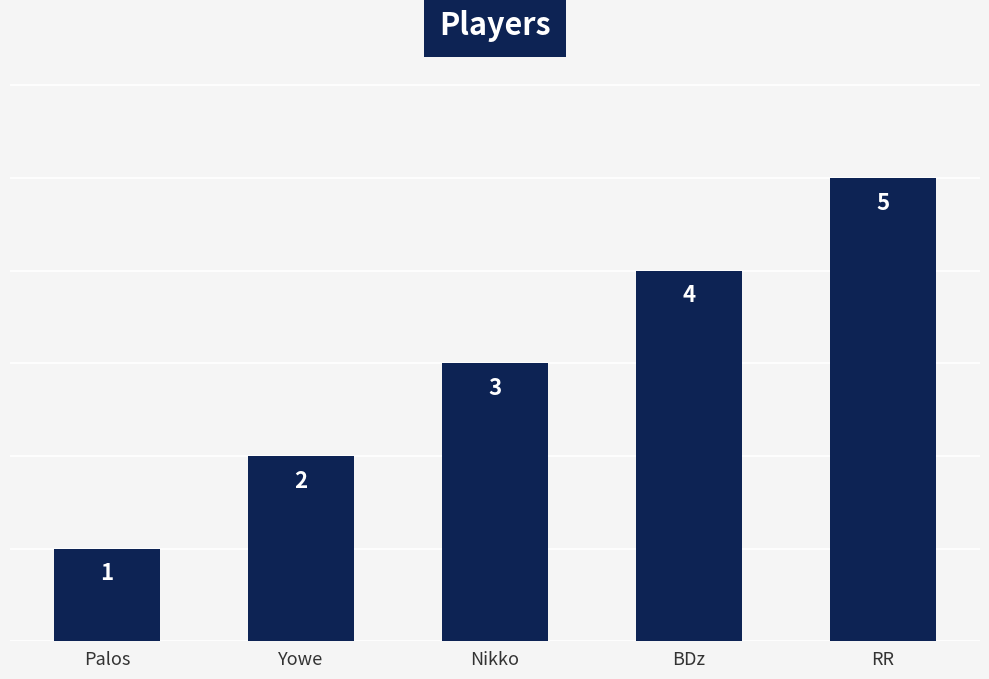

The value at Nikko is 5. True or false?

False